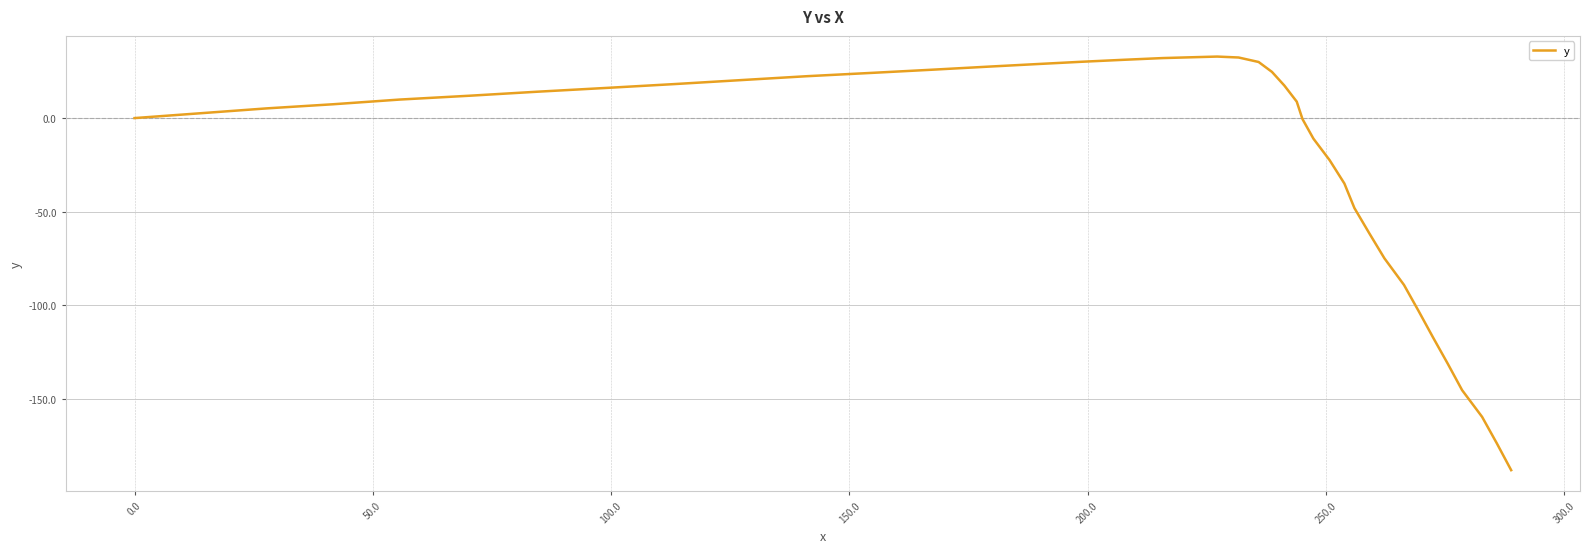

What is the smallest value displayed?

-188.3